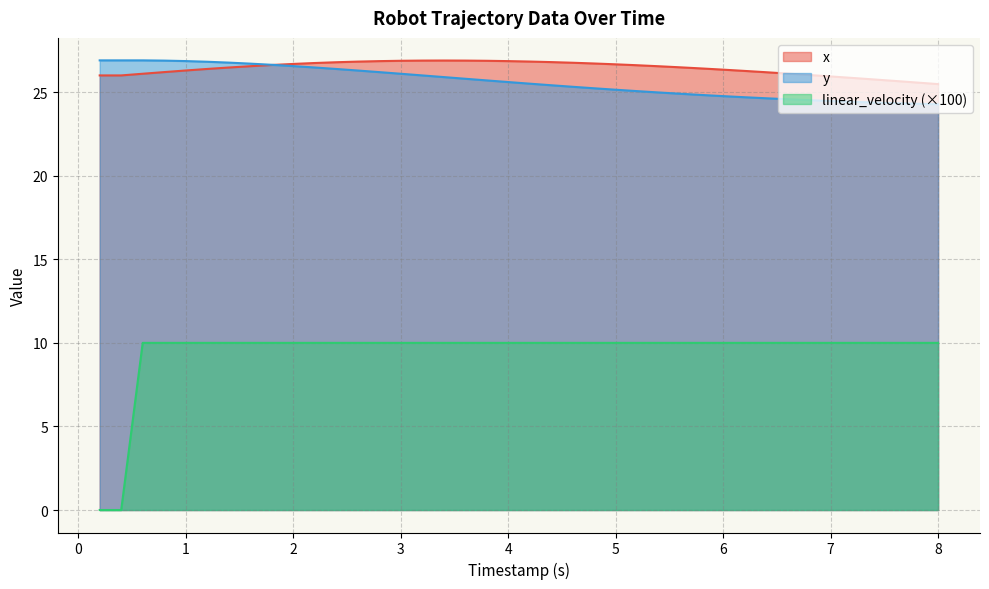

What is the difference between the highest and lowest values at 6.200000000000003?

16.3